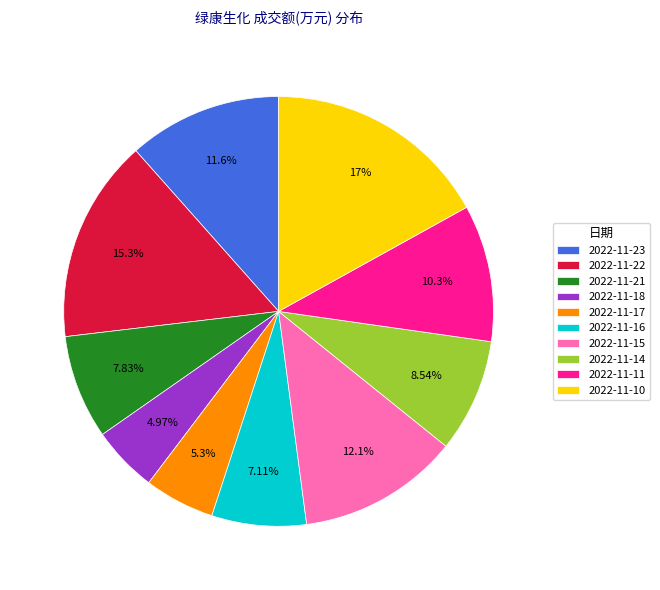

To the nearest percent, what is the difference between the largest and smallest slice percentages?

12%